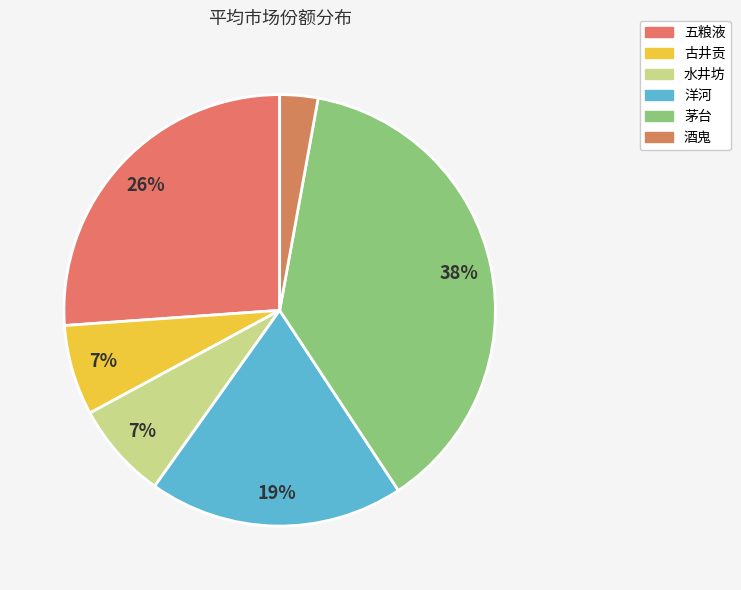

True or false: 茅台 accounts for 38% of the total.

True